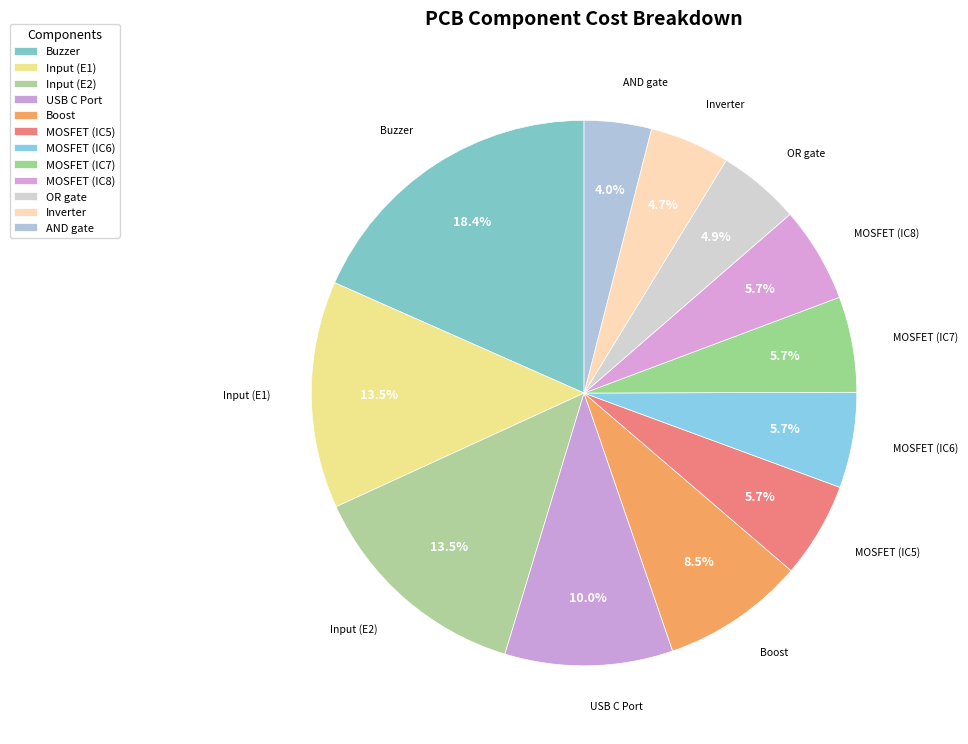

Does MOSFET (IC5) represent more than half of the total?

No